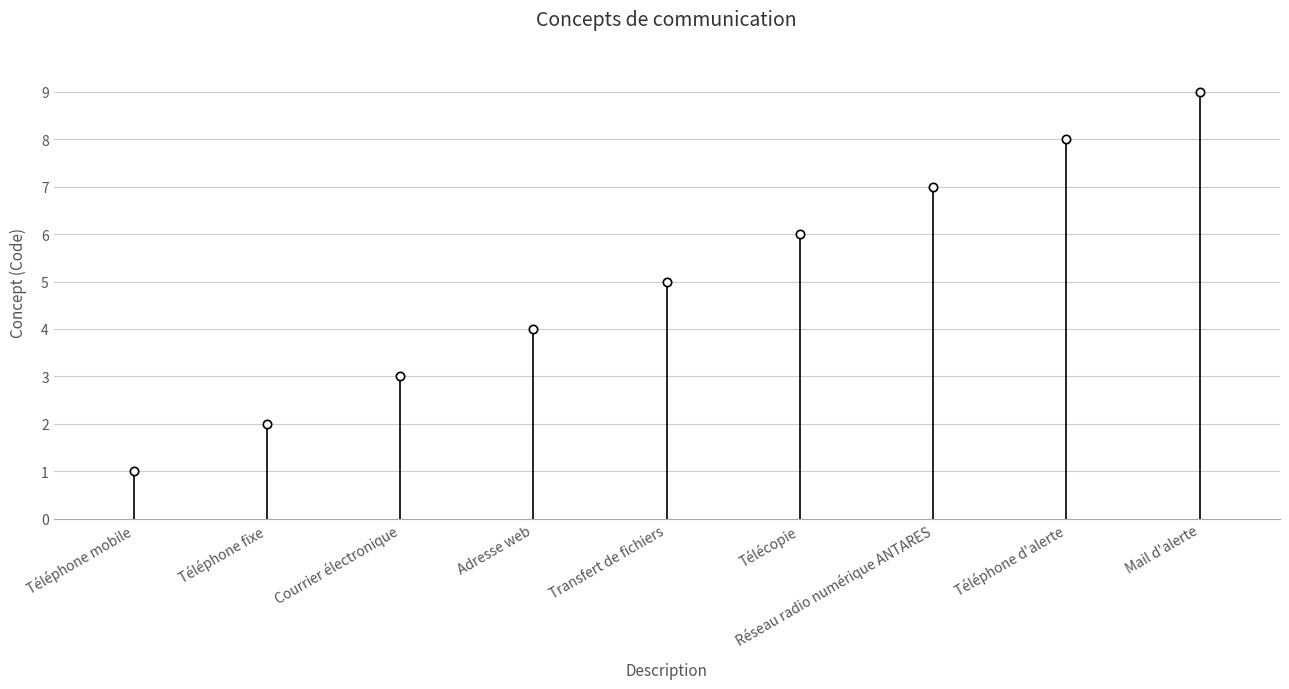

Reading left to right, transcribe all the data shown in this chart.

1	2	3	4	5	6	7	8	9